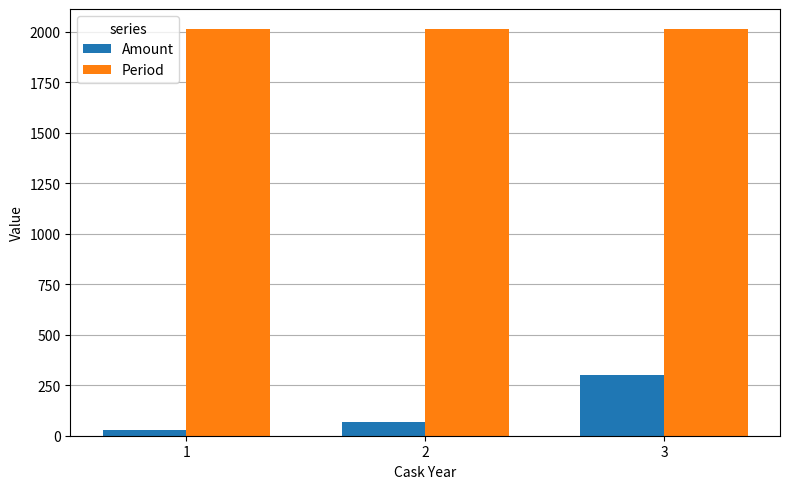

What are all the series names shown in the legend?

Amount, Period